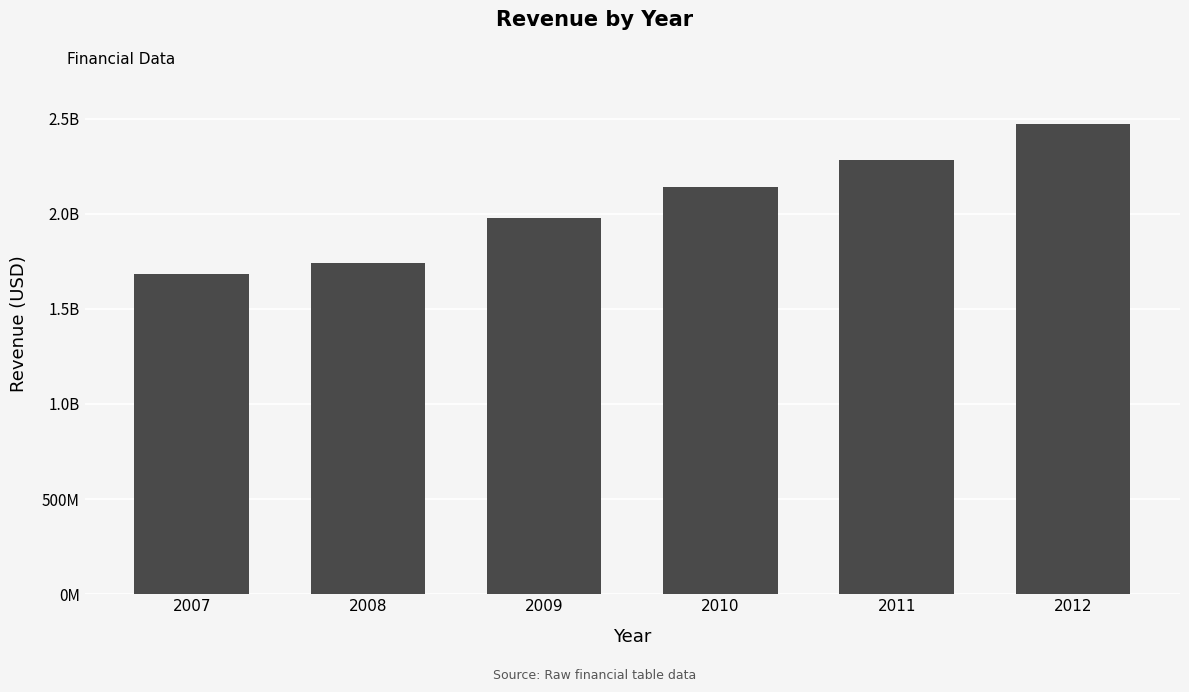

Are the bars horizontal?

No